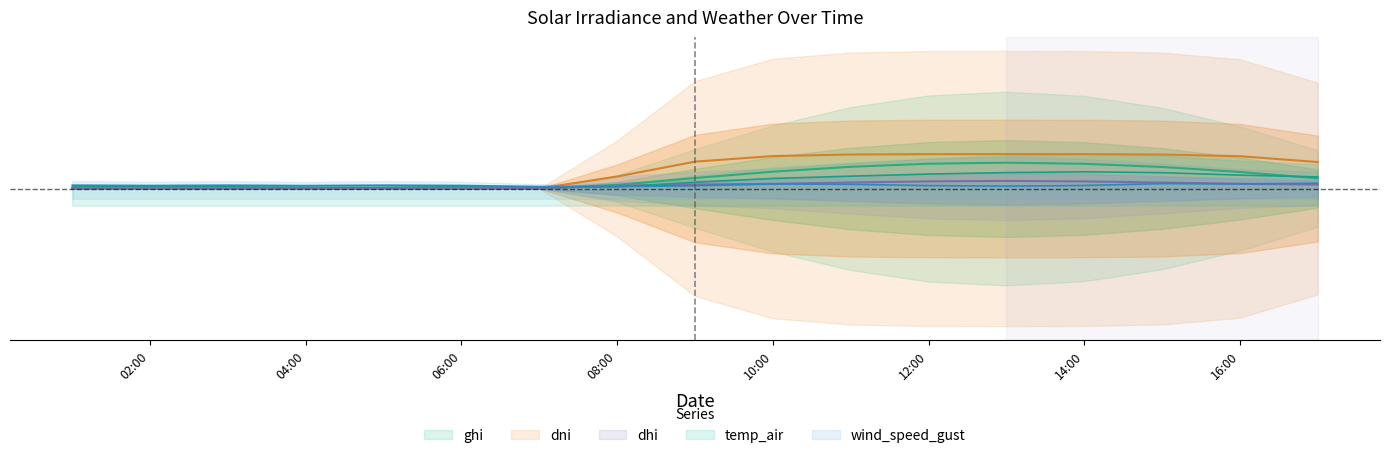

At which label is dhi closest to 0?

2021-09-30 01:00:00